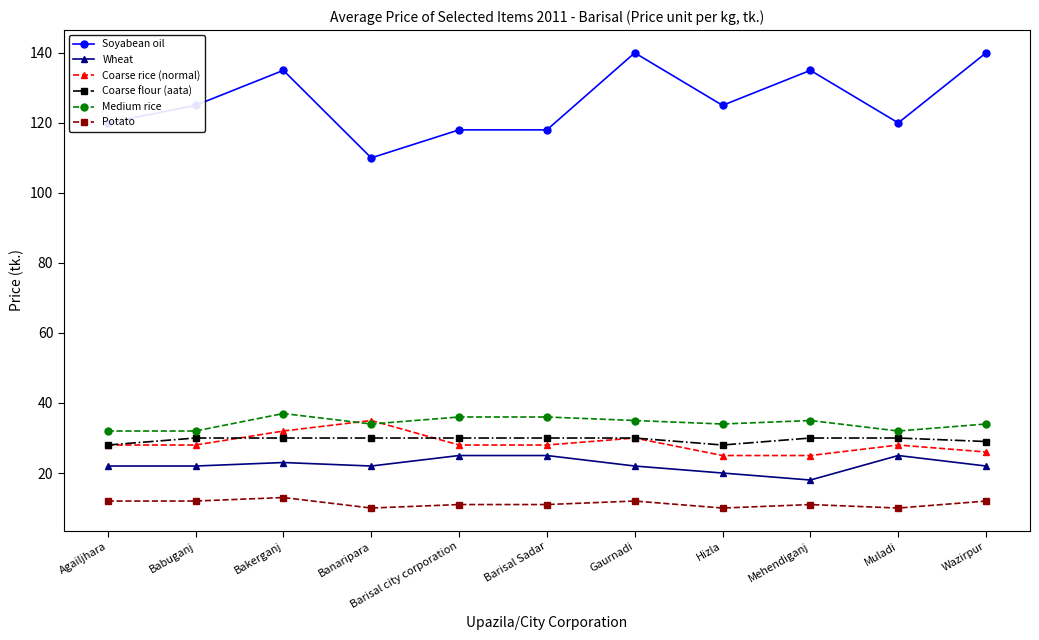

Which series has the largest total across all categories?

Soyabean oil